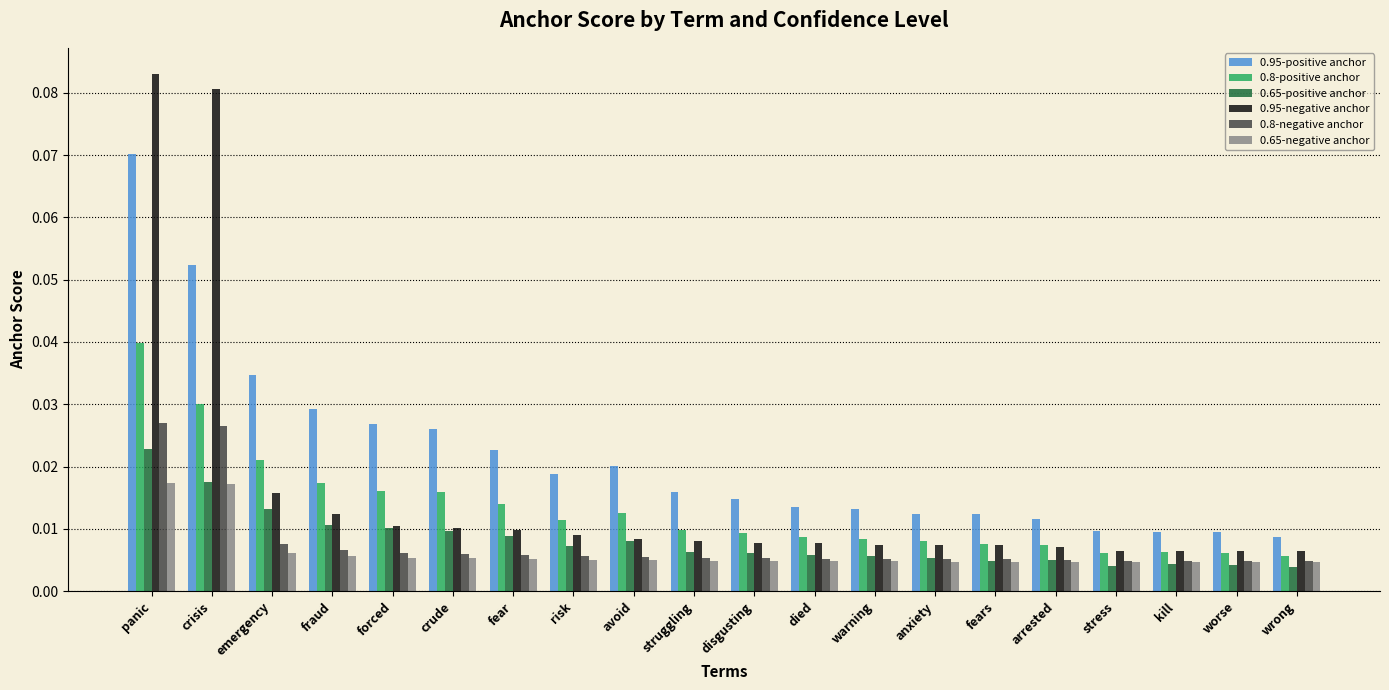

Is the value of 0.95-negative anchor at crude greater than the value of 0.8-negative anchor at struggling?

Yes